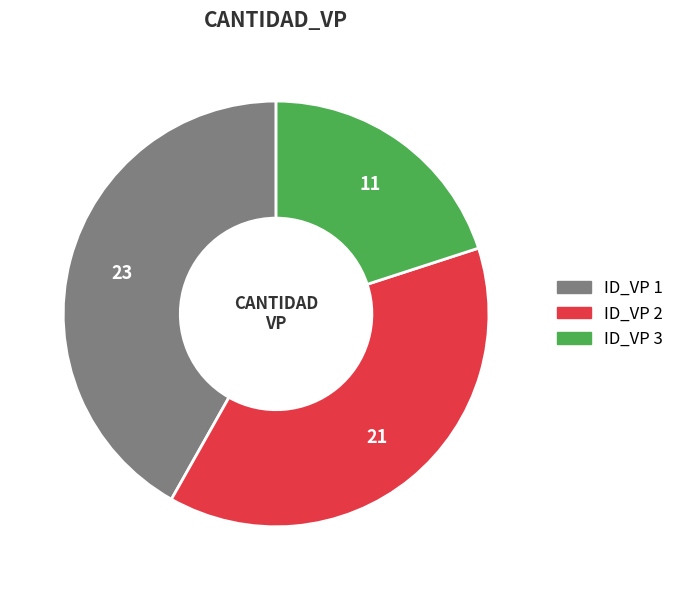

Which slice is the smallest?

ID_VP 3